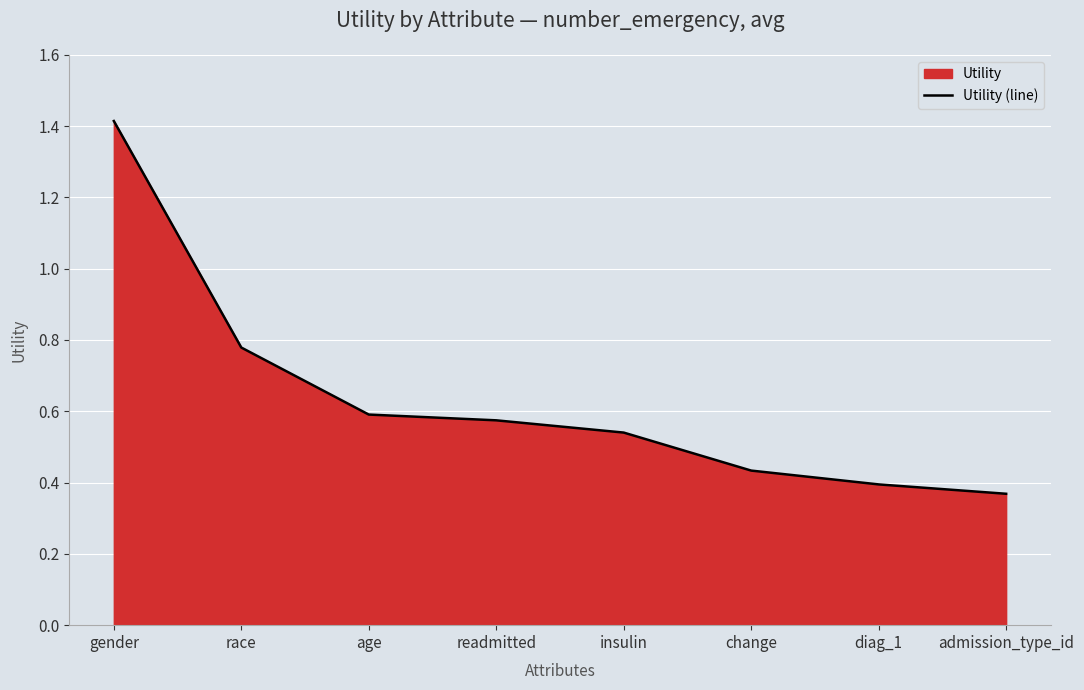

What is the difference between the maximum and minimum values?

1.0